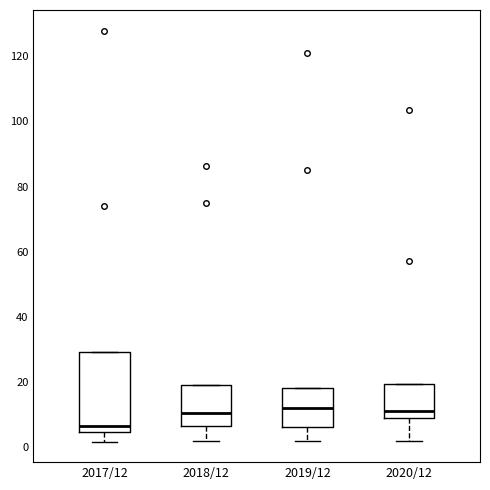

Where is the lower edge of the box for 2020/12 on the y-axis? The values are not printed on the chart, so give them approximately, as read against the axis.

8